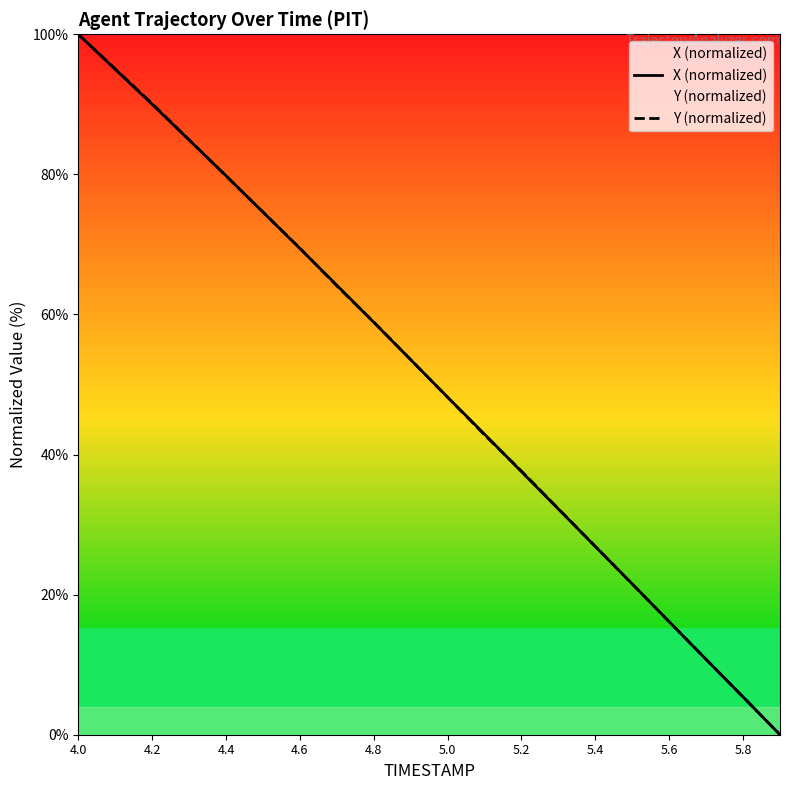

What is the difference between the maximum and minimum values in the X (normalized) series?

100.0